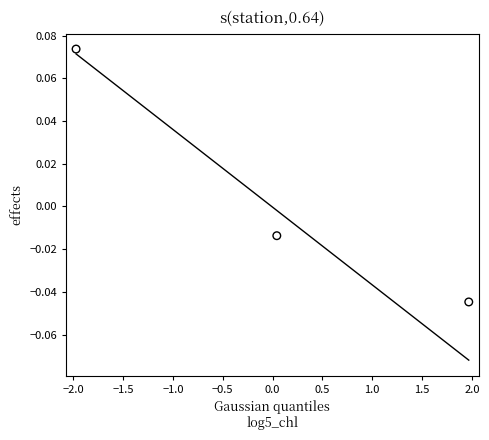

How many data points are displayed?

3